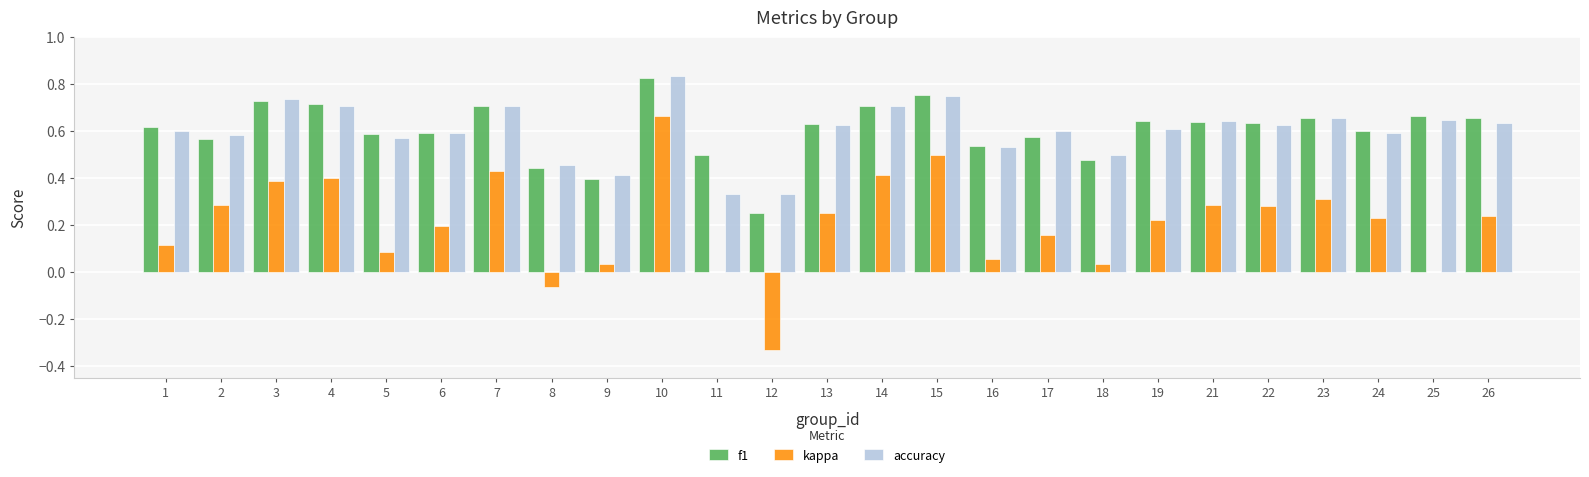

At which label does kappa reach its peak?

10